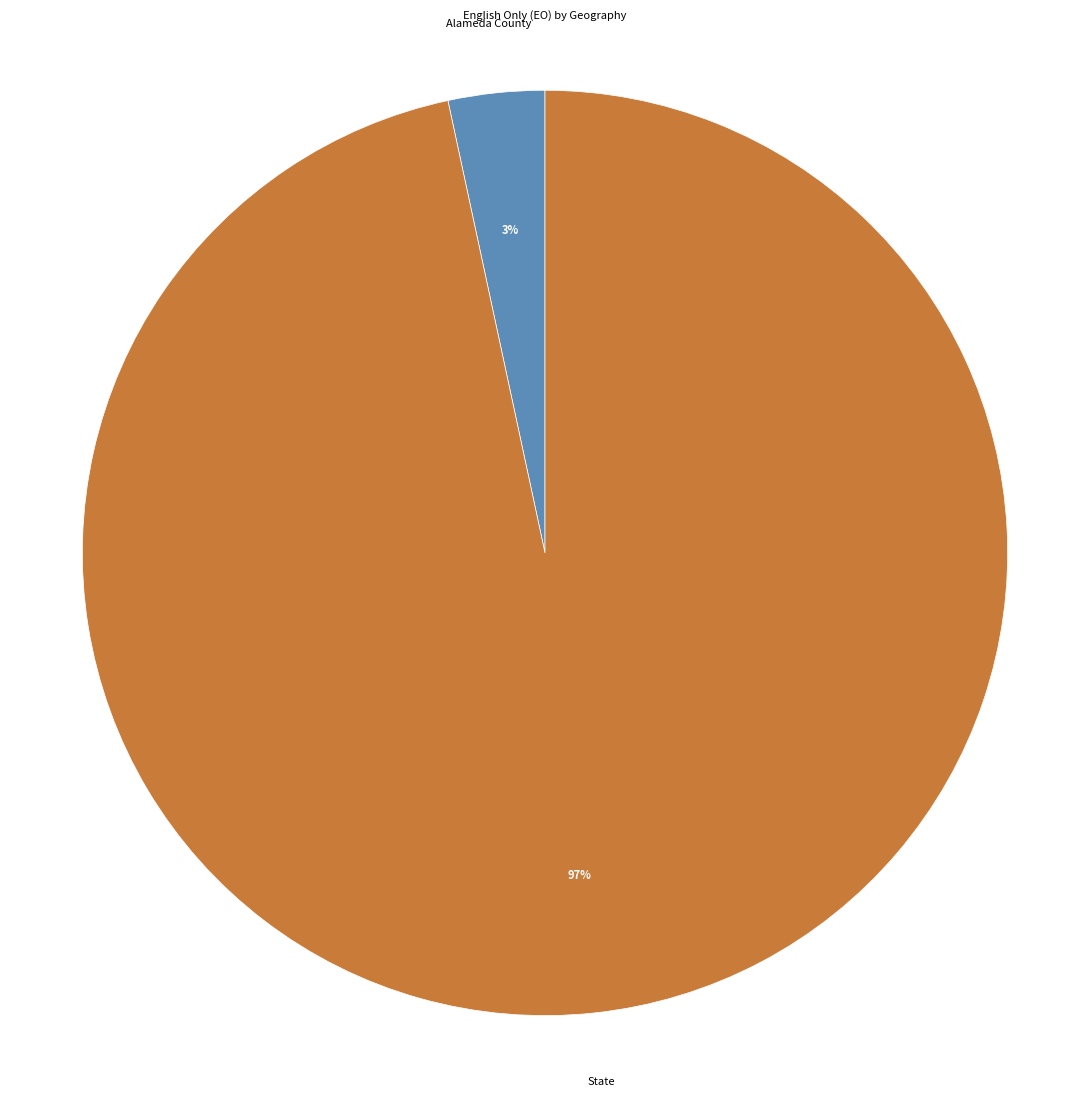

Does any single category account for the majority?

Yes